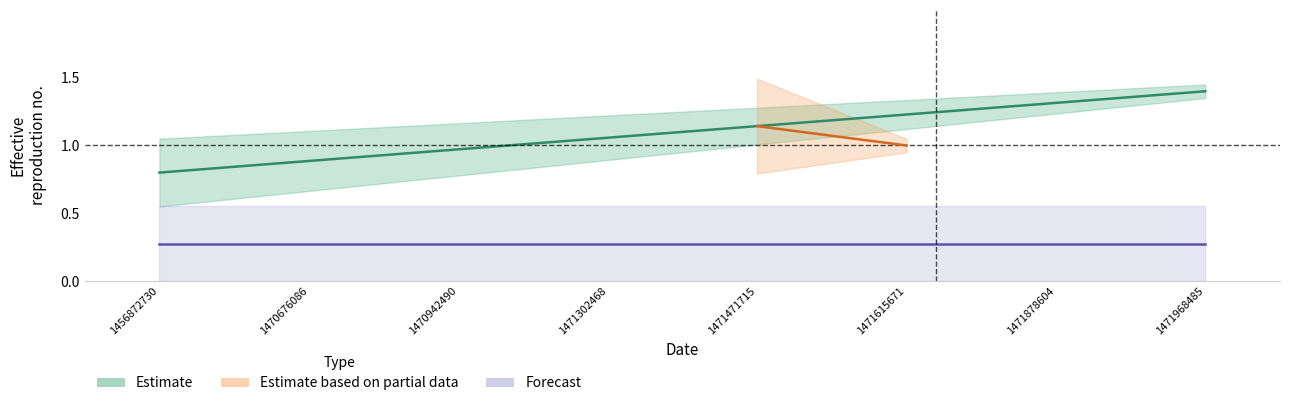

Does the chart have visible grid lines?

No